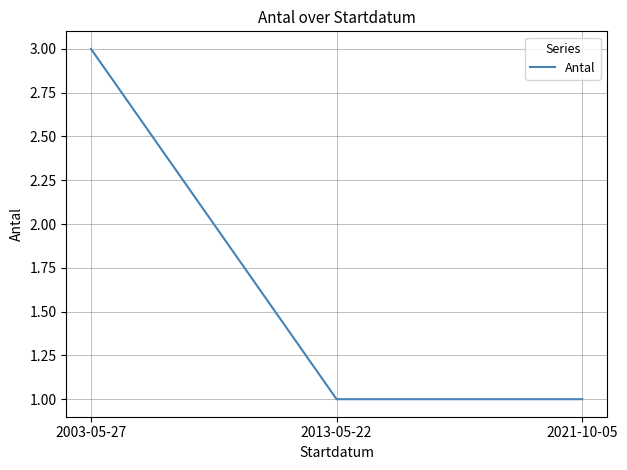

What is the difference between the maximum and minimum values?

2